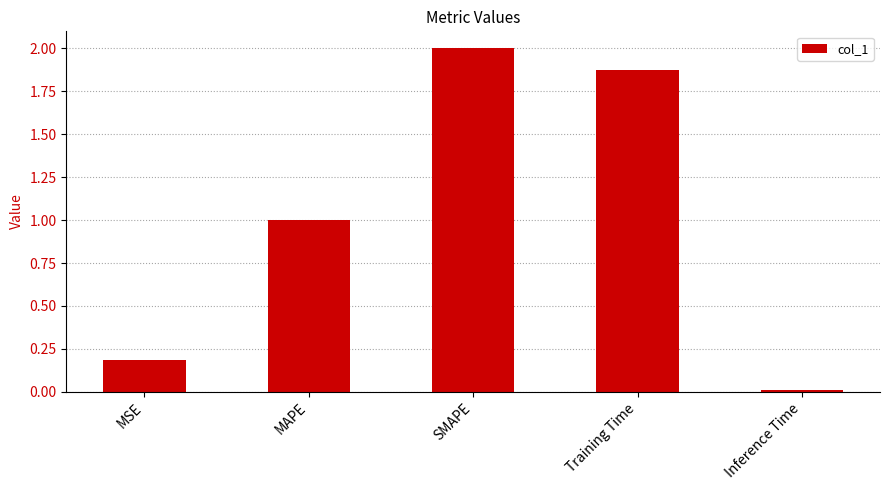

What is the greatest value displayed?

2.0